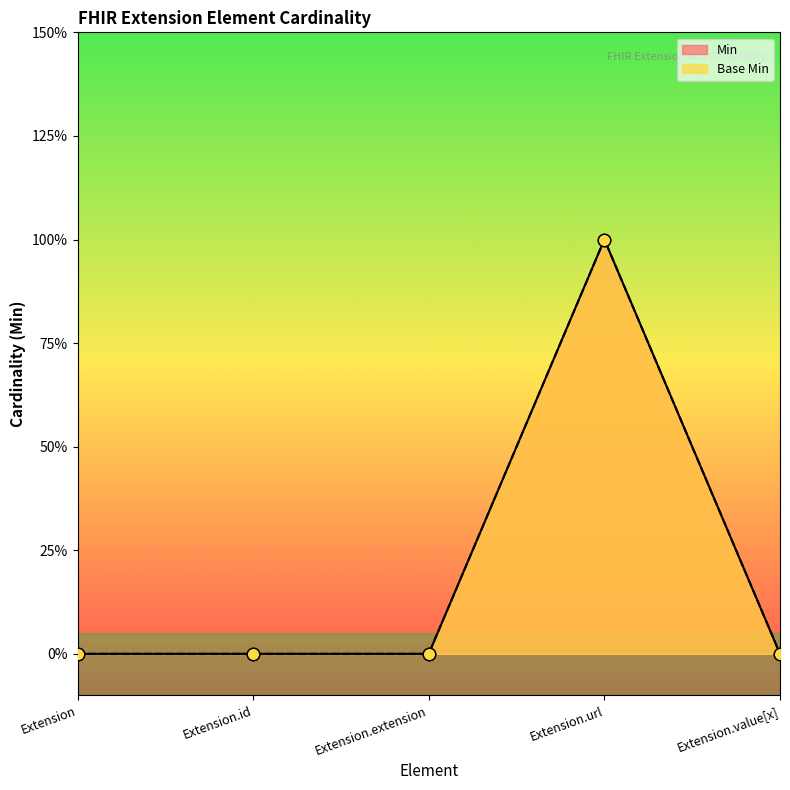

At how many categories does at least one series exceed 0?

1